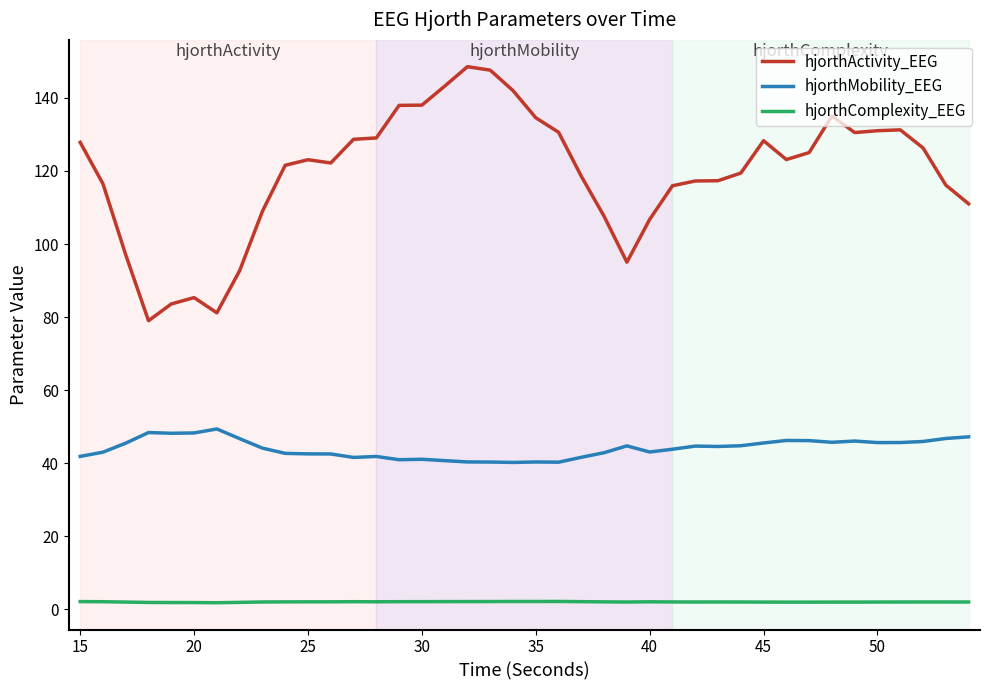

Rank the series by their average value, from highest to lowest.

hjorthActivity_EEG, hjorthMobility_EEG, hjorthComplexity_EEG